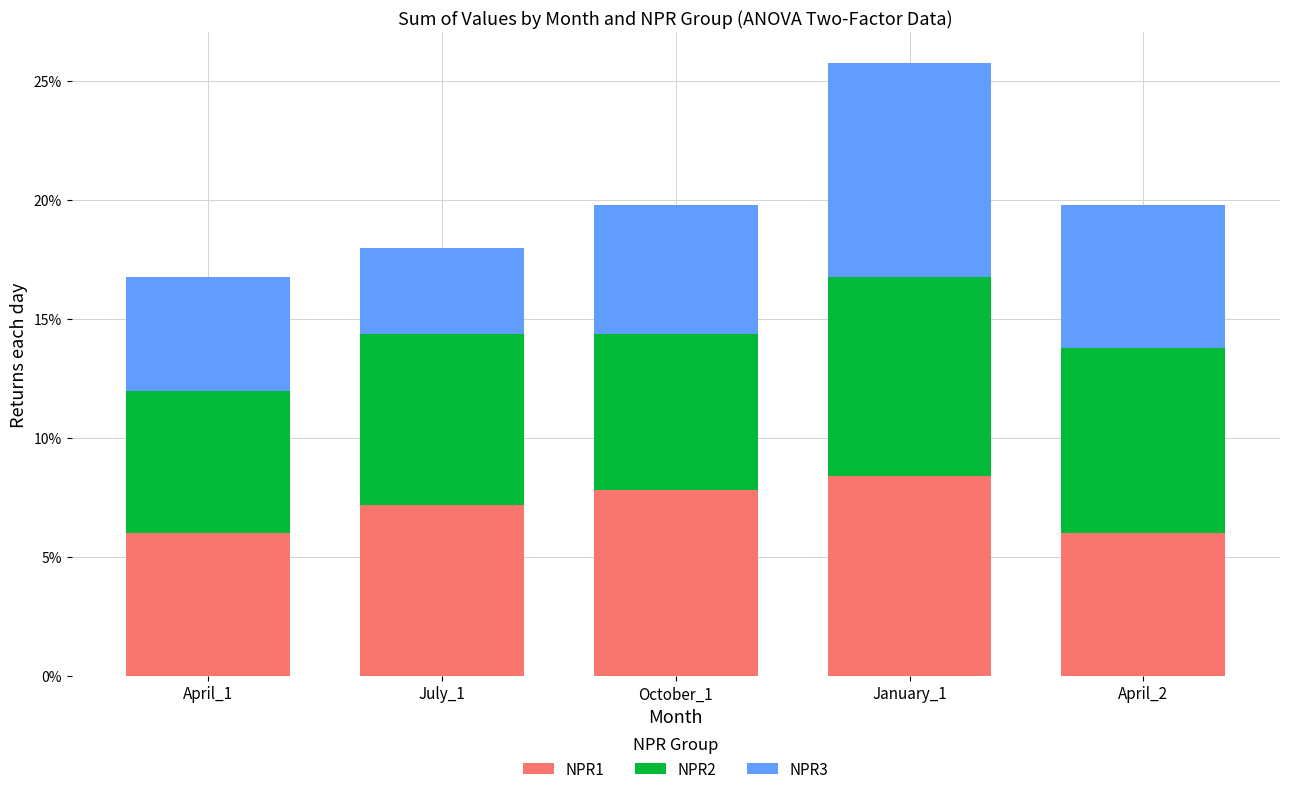

Reading right to left, list the values for the NPR1 series.

6.0	8.4	7.8	7.2	6.0